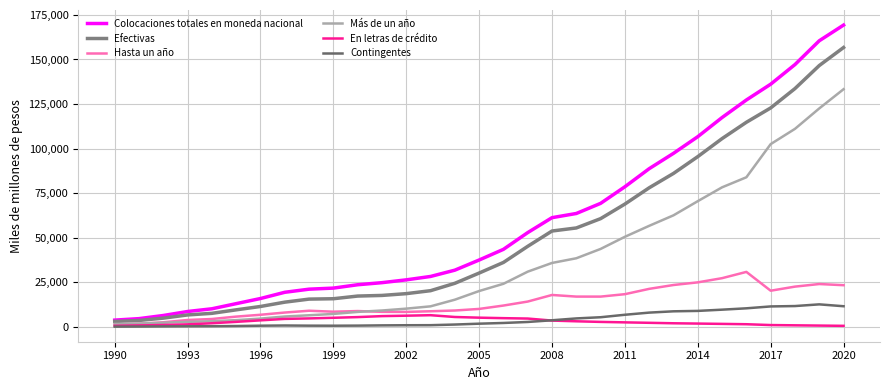

Is this an area chart (filled region under the line)?

No